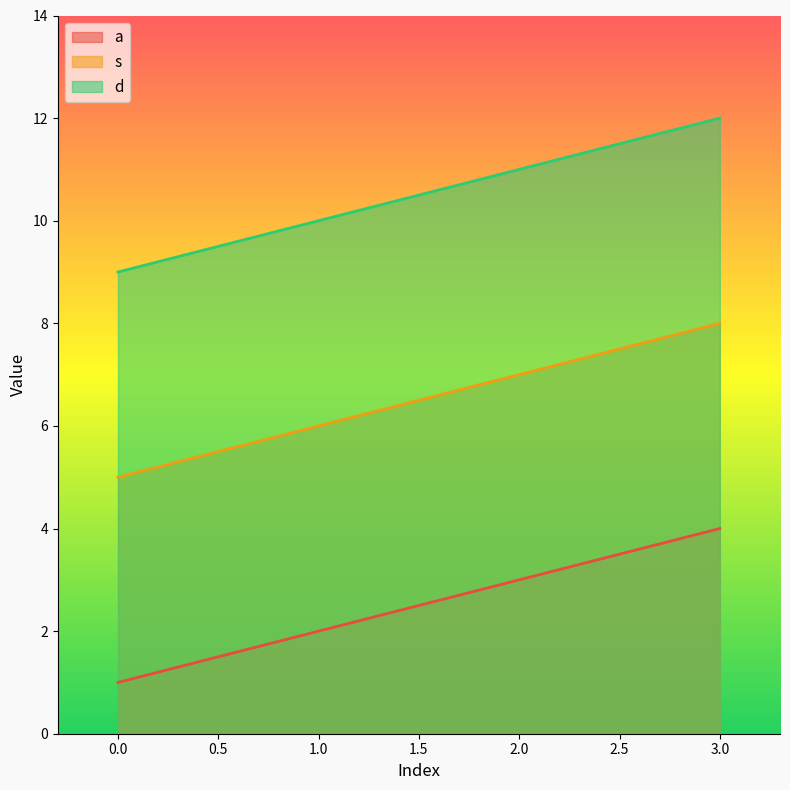

How many lines are shown in the chart?

3